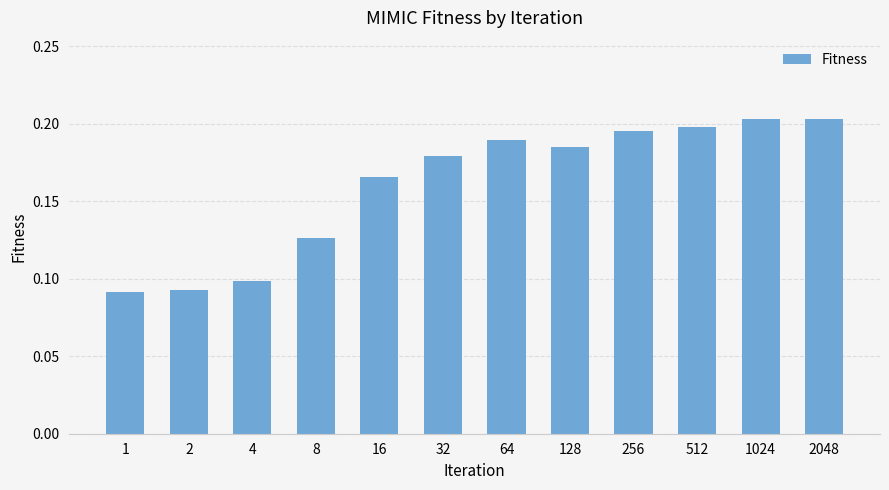

The chart shows a value of 0.1 at 128. True or false?

False